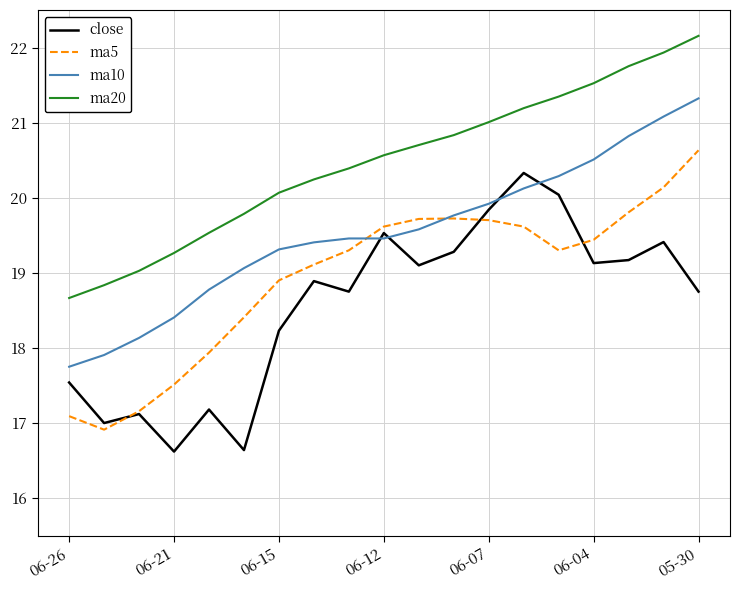

Which series has the largest total across all categories?

ma20